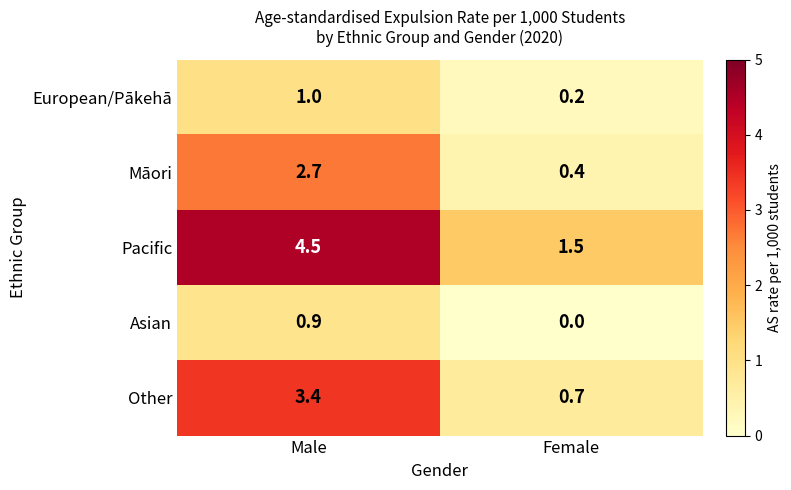

At how many categories does at least one series exceed 3?

1